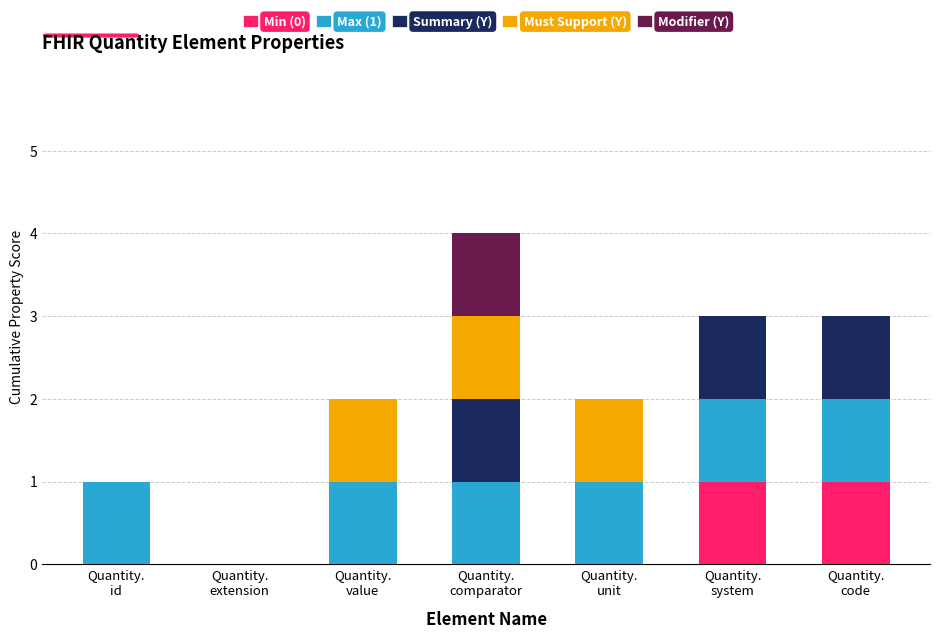

Count the number of categories in the chart.

7